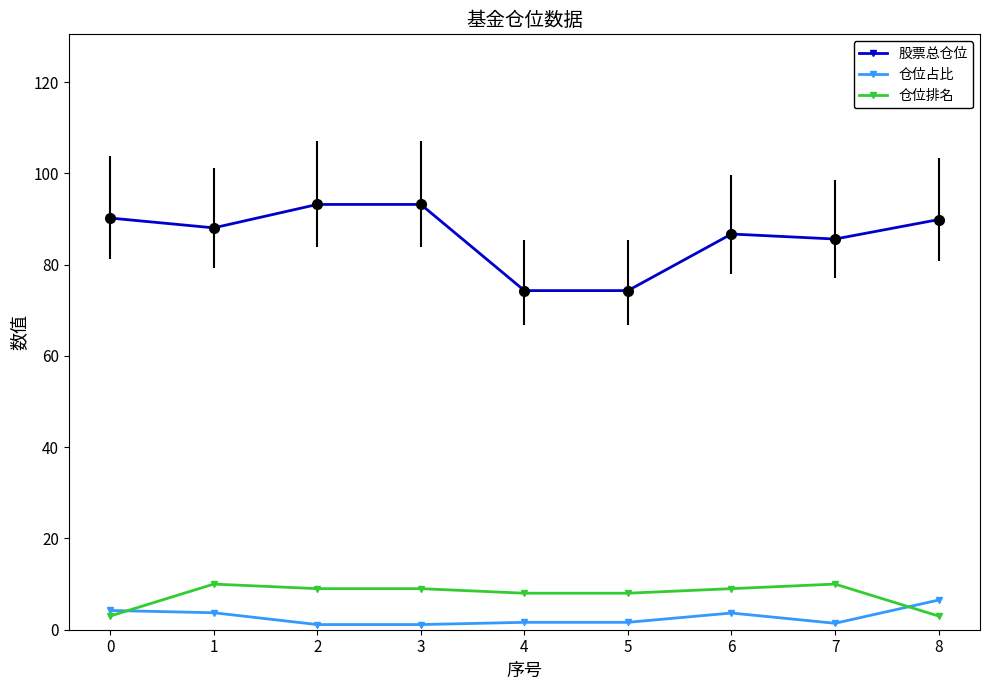

Is it true that 仓位排名 equals 8.0 at 4?

True